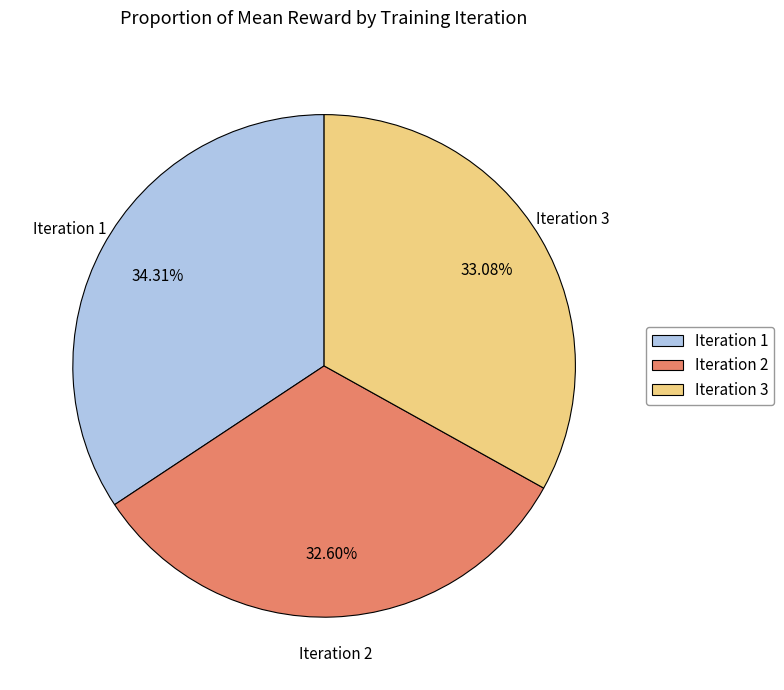

True or false: Iteration 2 accounts for 40% of the total.

False